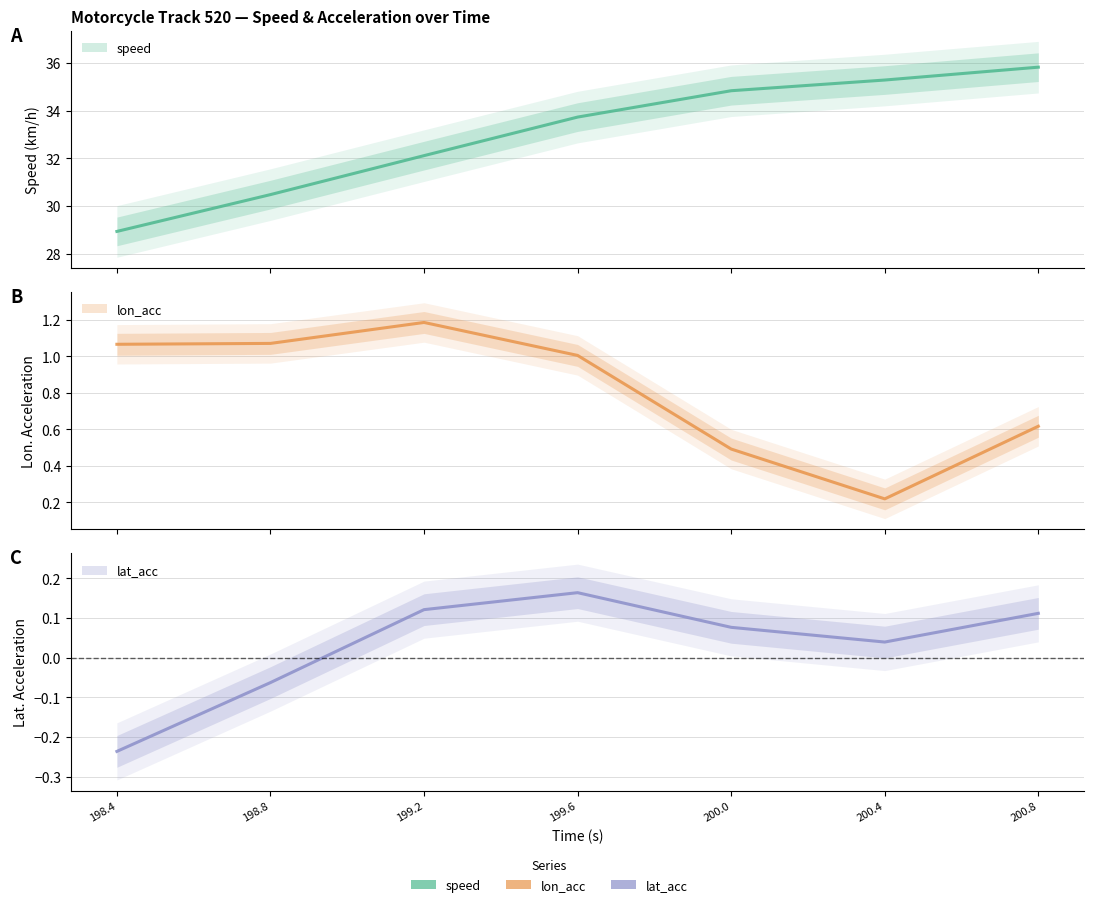

What value does the lon_acc series have at 200.8?

0.6